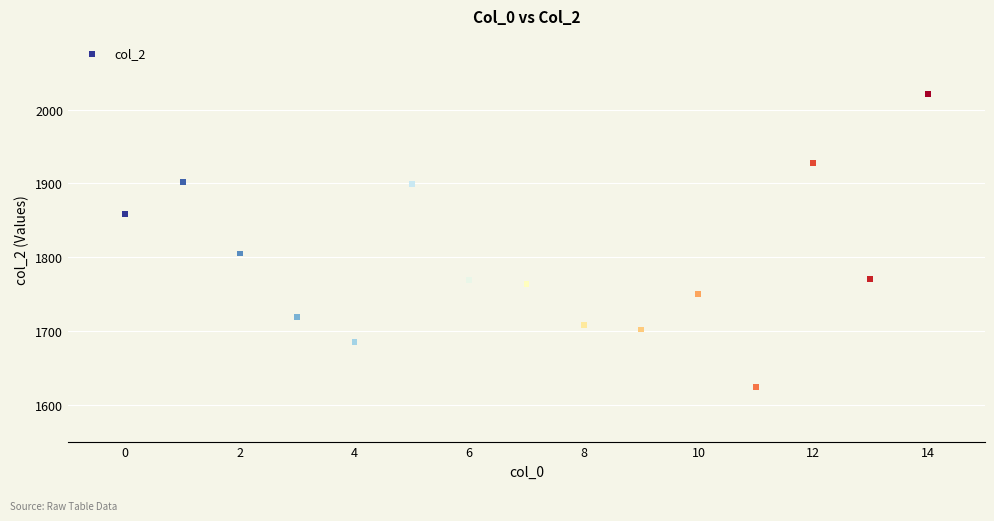

What Y value in the scatter plot is closest to 1822?

1805